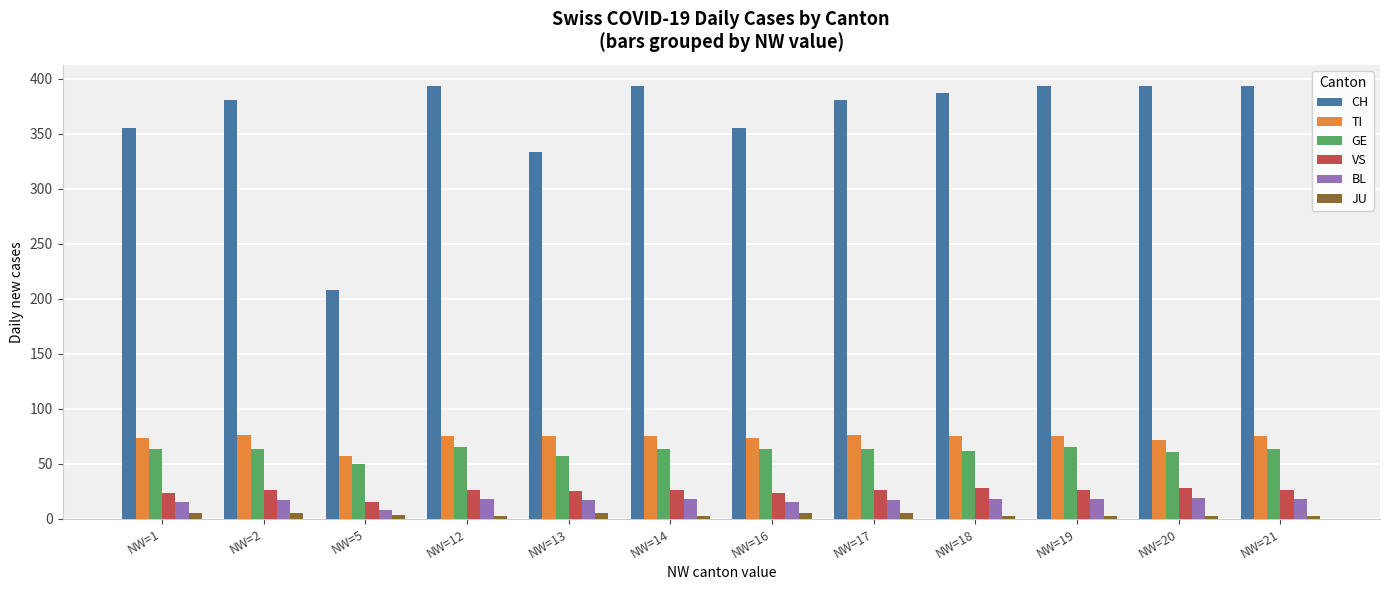

What is the average value of the JU series?

4